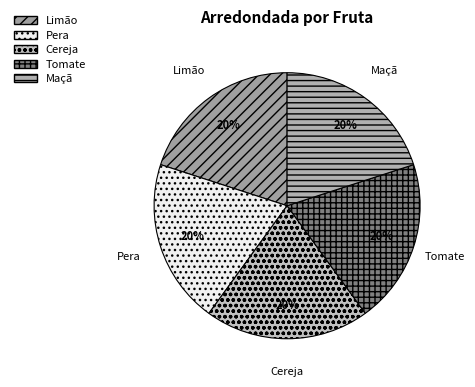

What is the ratio of the value at Limão to the value at Tomate?

1.0